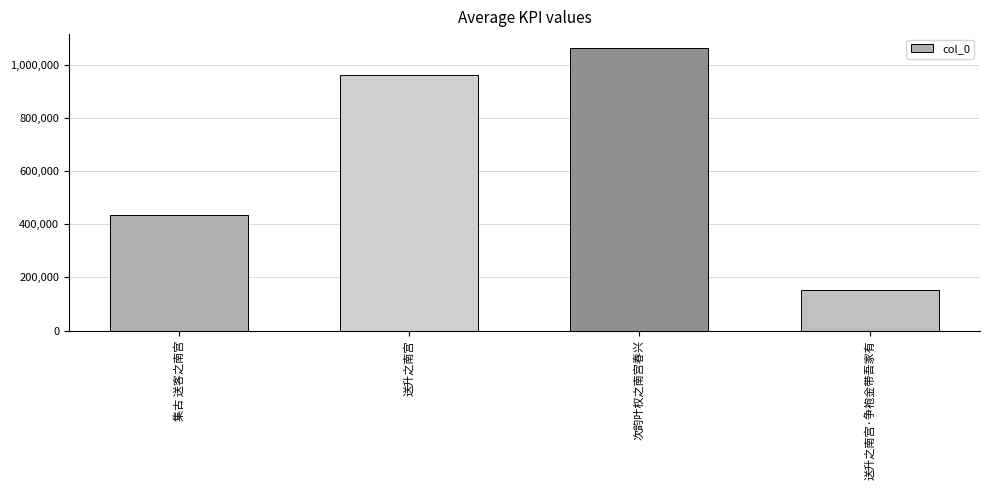

How many values are between 435697 and 1061683?

3